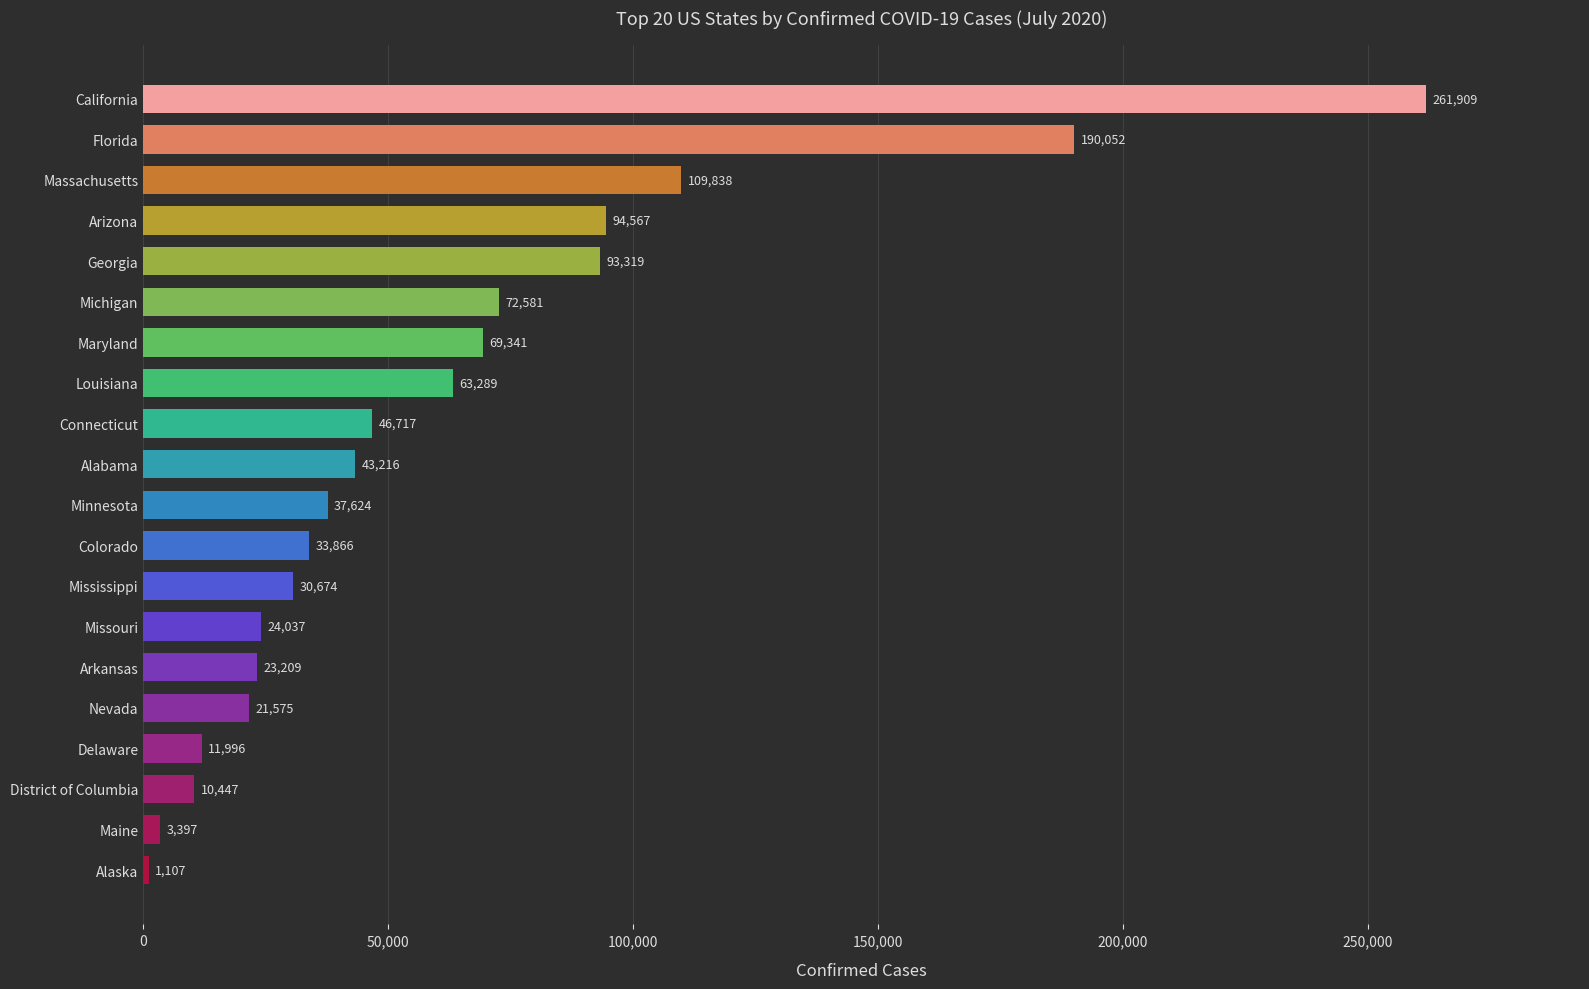

What is the smallest value displayed?

1107